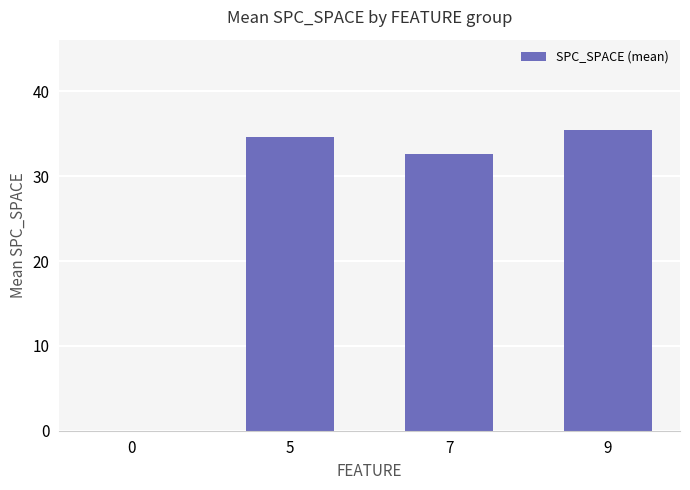

How many data points are above 34?

2